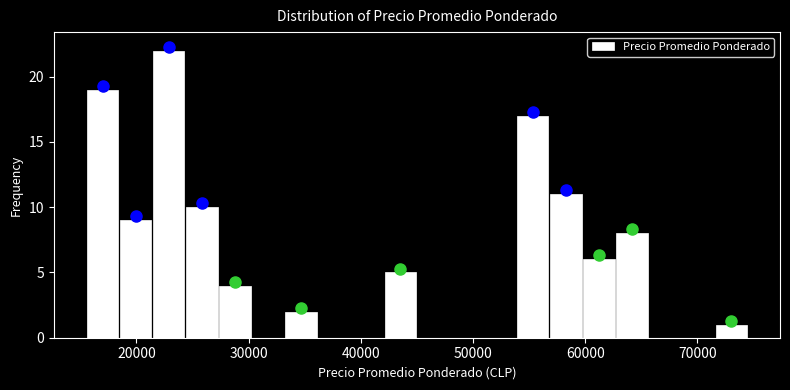

Read against the x-axis, roughly where is the centre of the tallest bar?

23000